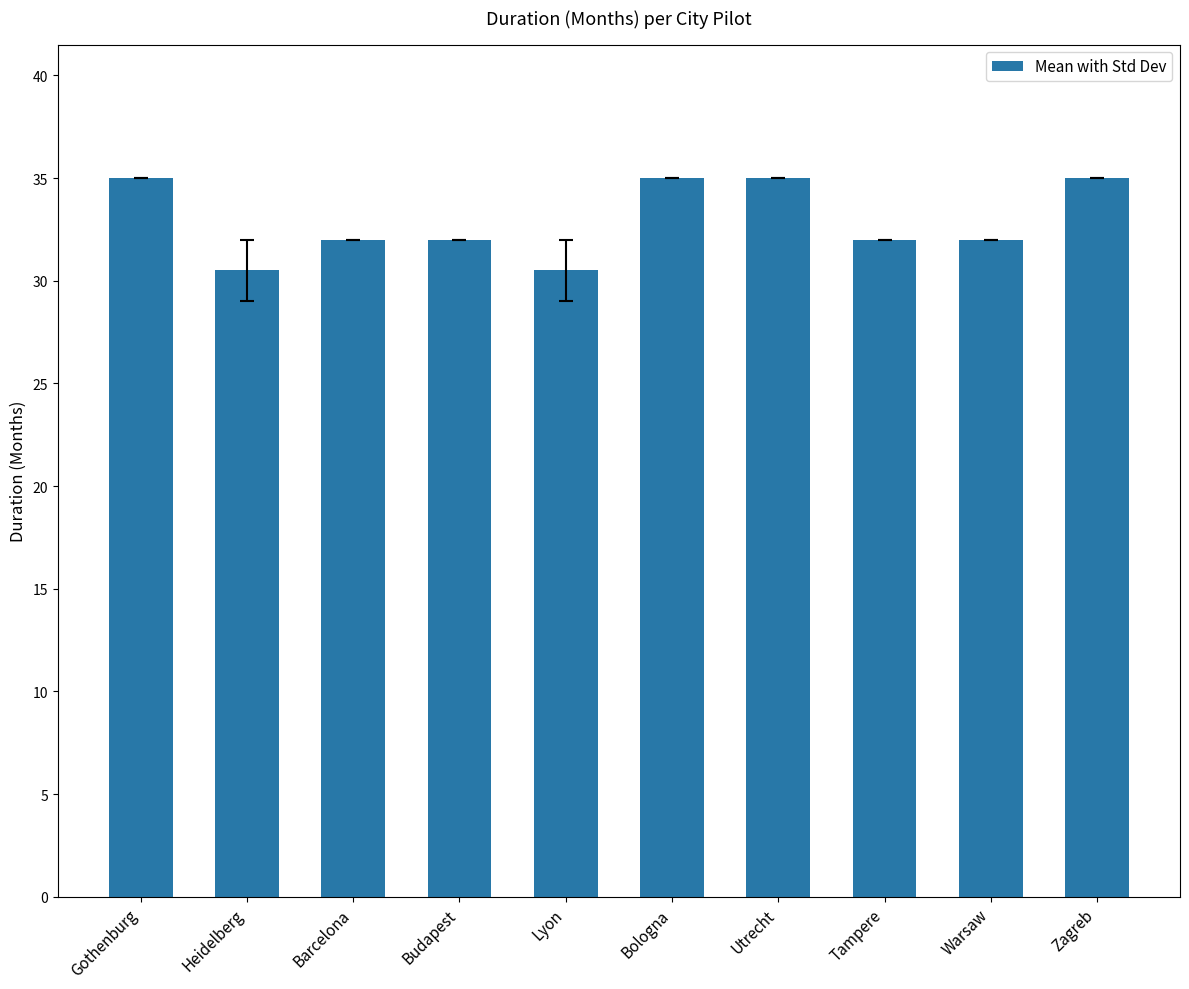

Approximately how many times larger is the value at Heidelberg compared to Lyon?

1.0